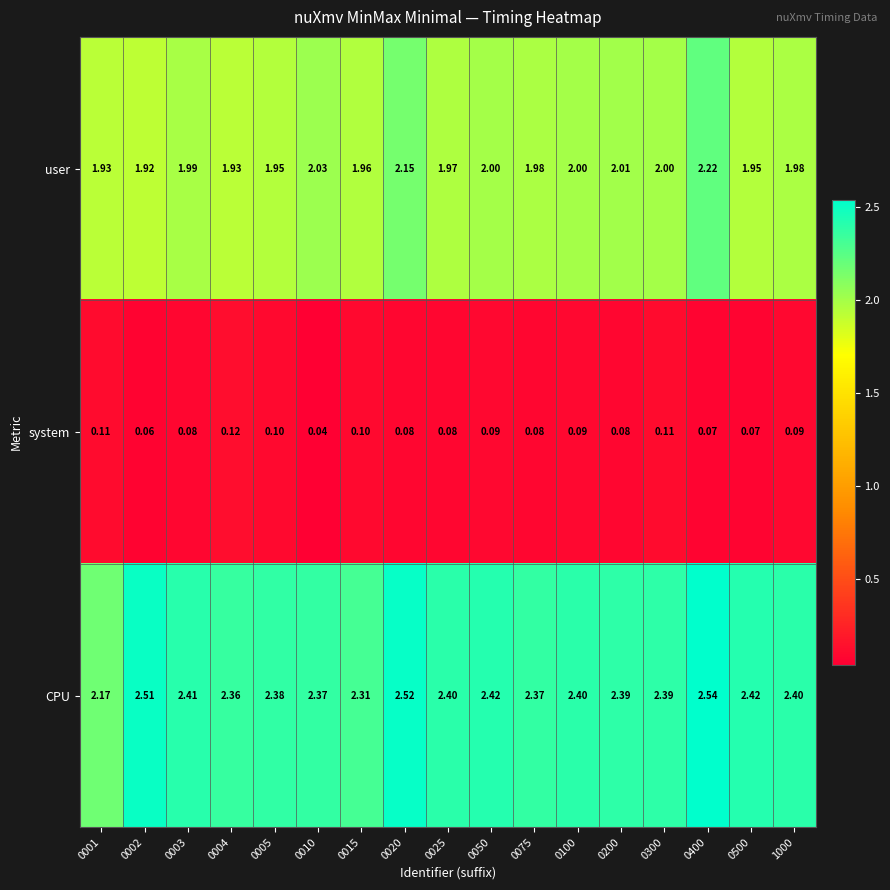

Is the value of system at 0400 greater than the value of CPU at 0400?

No